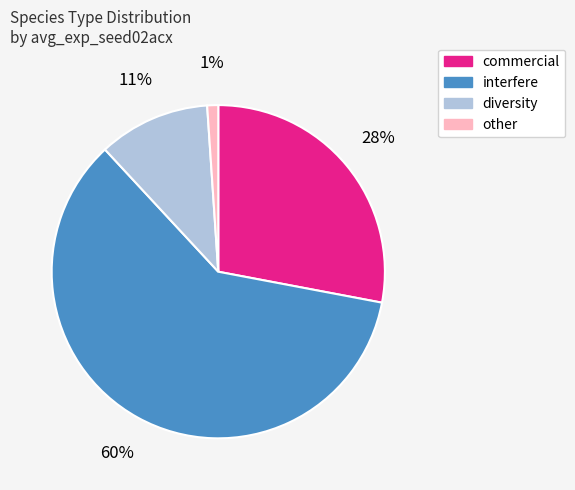

Is there any slice that represents more than half of the pie?

Yes